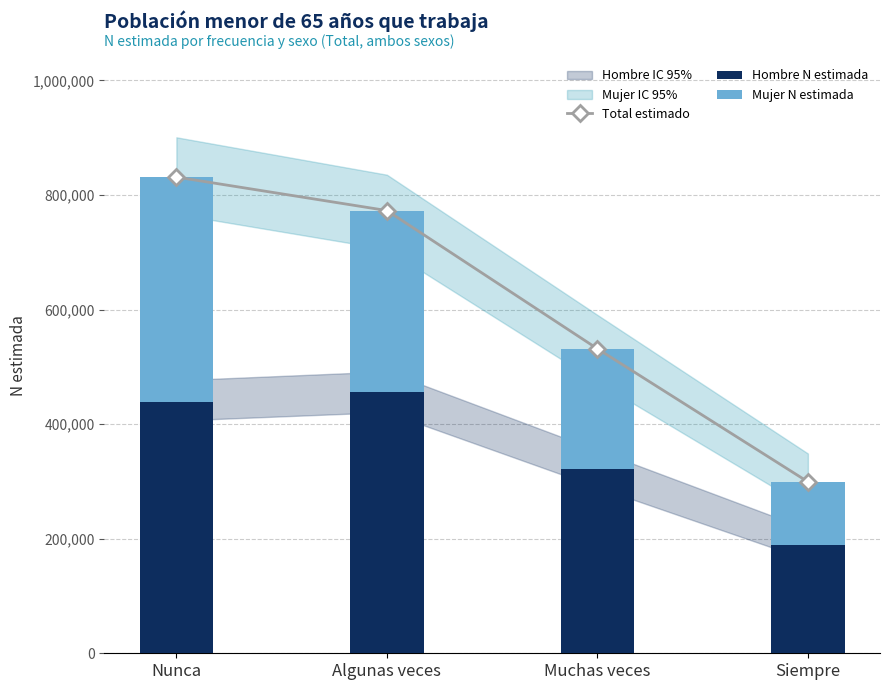

At which category does the chart reach its peak across all series?

Nunca